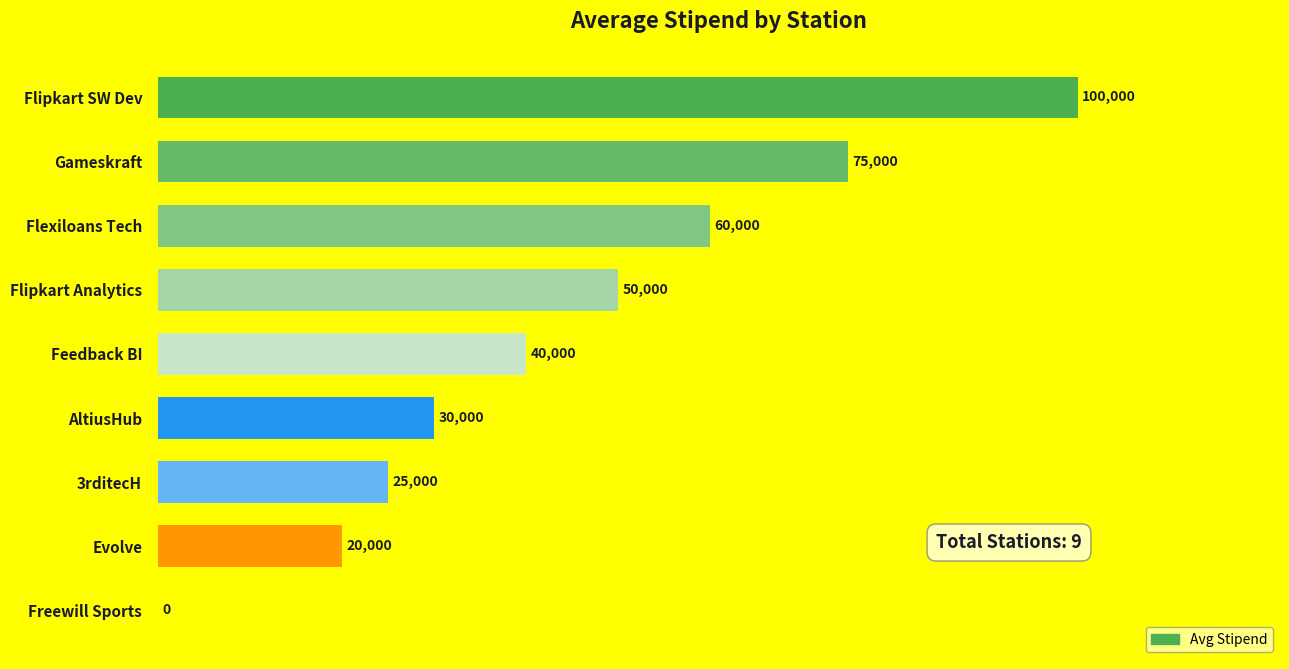

Reading bottom to top, what are all the values shown in this chart?

Freewill Sports=0	Evolve=20000	3rditecH=25000	AltiusHub=30000	Feedback BI=40000	Flipkart Analytics=50000	Flexiloans Tech=60000	Gameskraft=75000	Flipkart SW Dev=100000